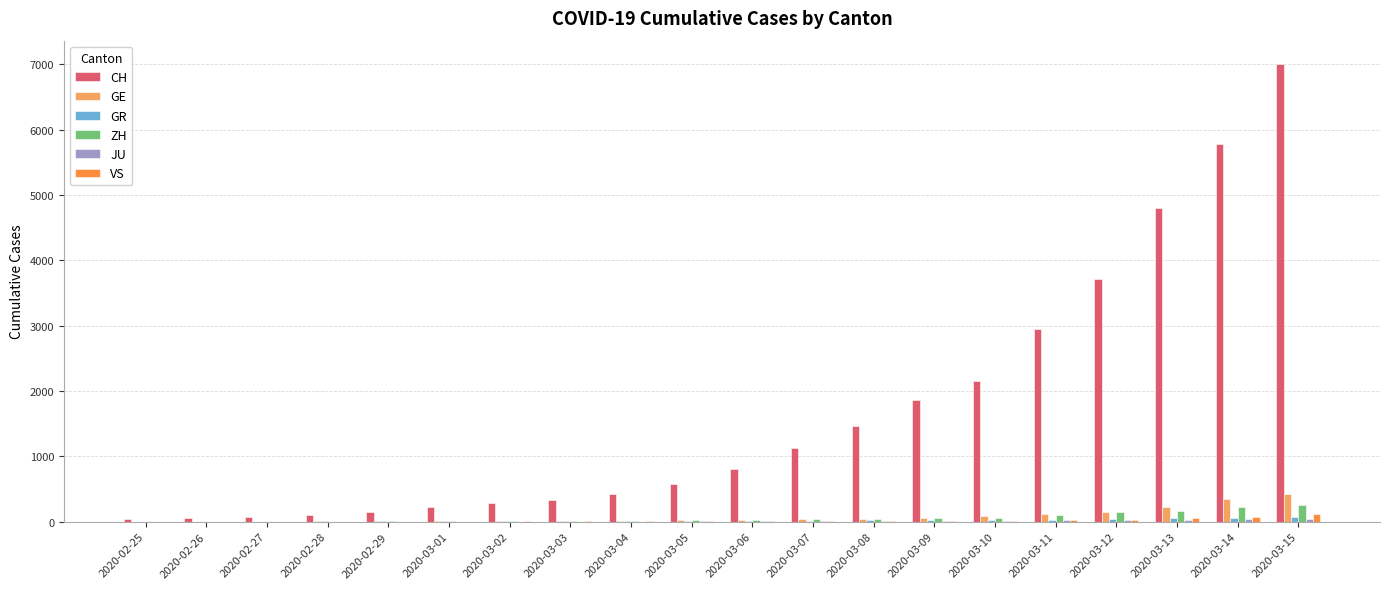

Which series has the largest total across all categories?

CH